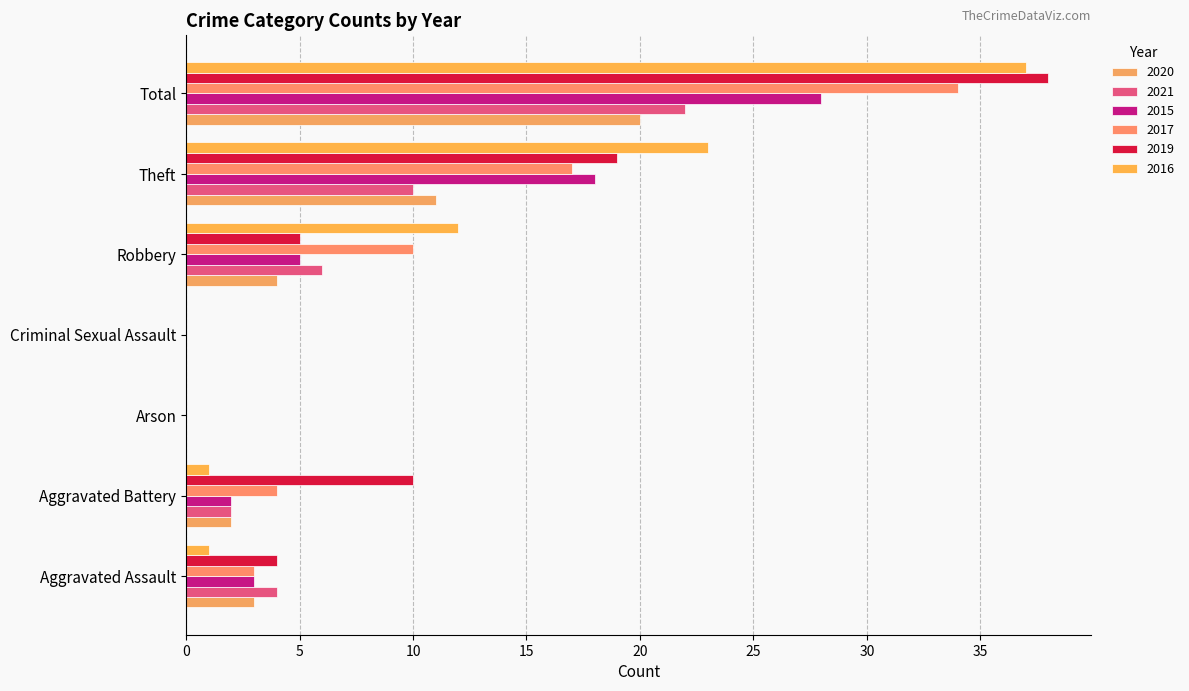

What is the approximate value of 2015 at Robbery?

5